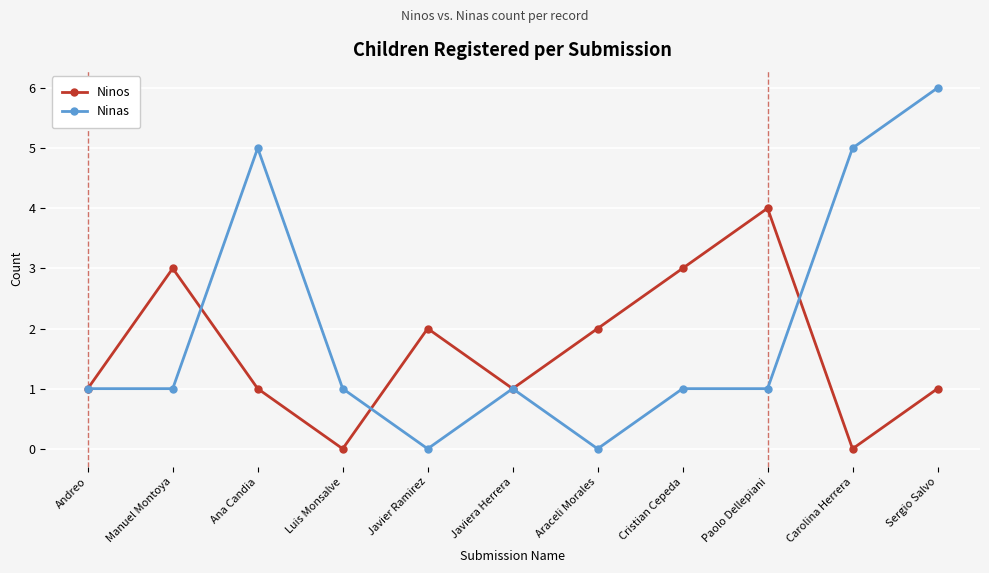

How many categories are shown in the chart?

11